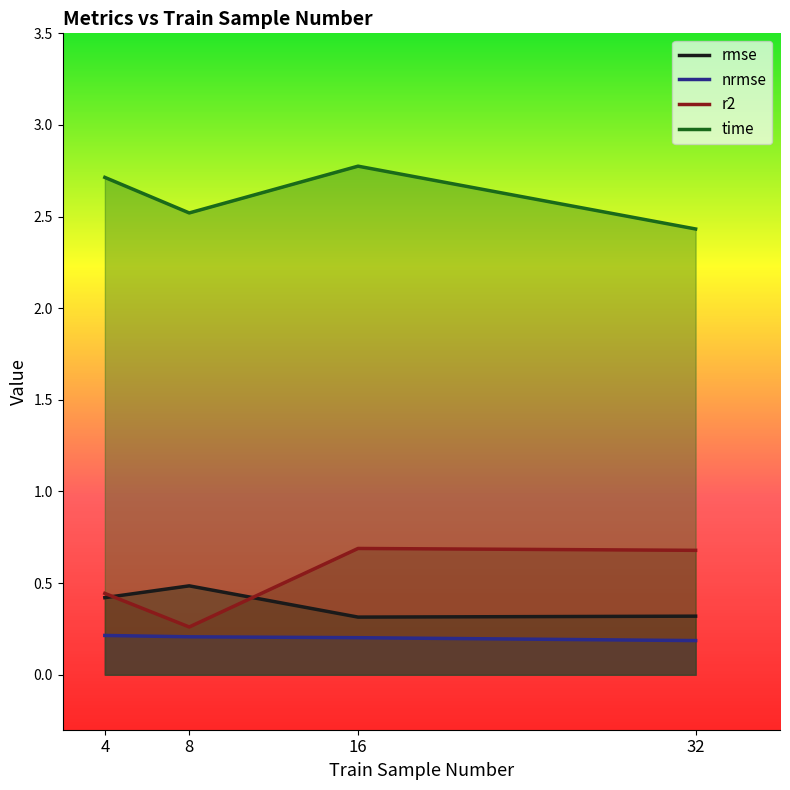

True or false: time and rmse intersect in this chart.

False